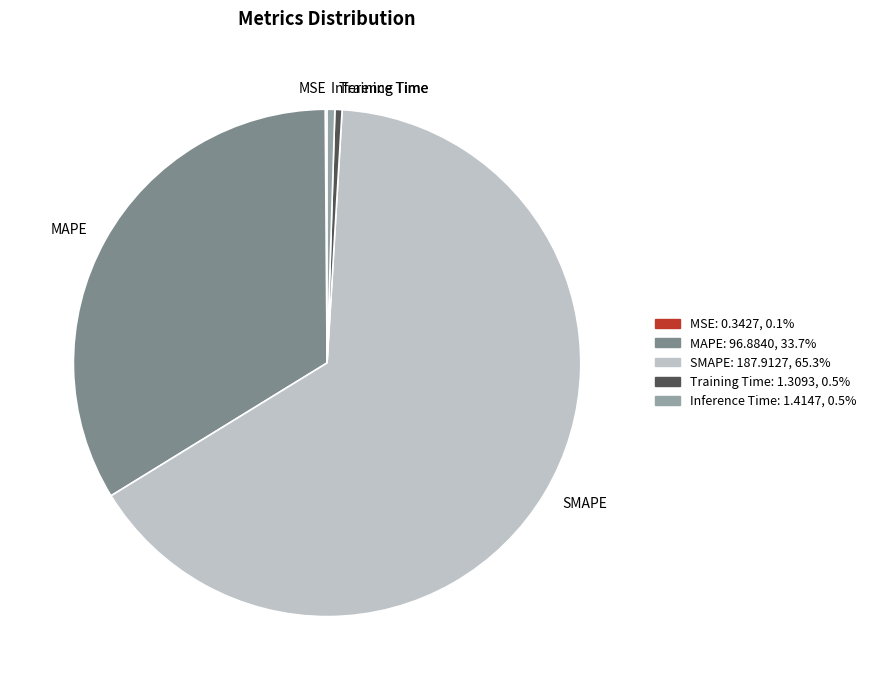

Is the sum of SMAPE and Inference Time greater than half?

Yes